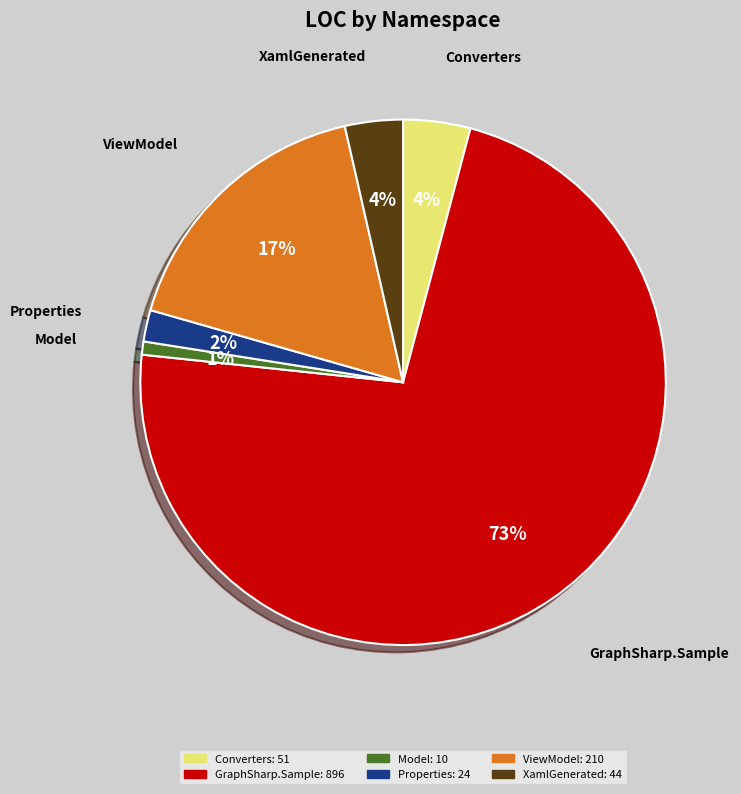

How many segments does this pie chart have?

6